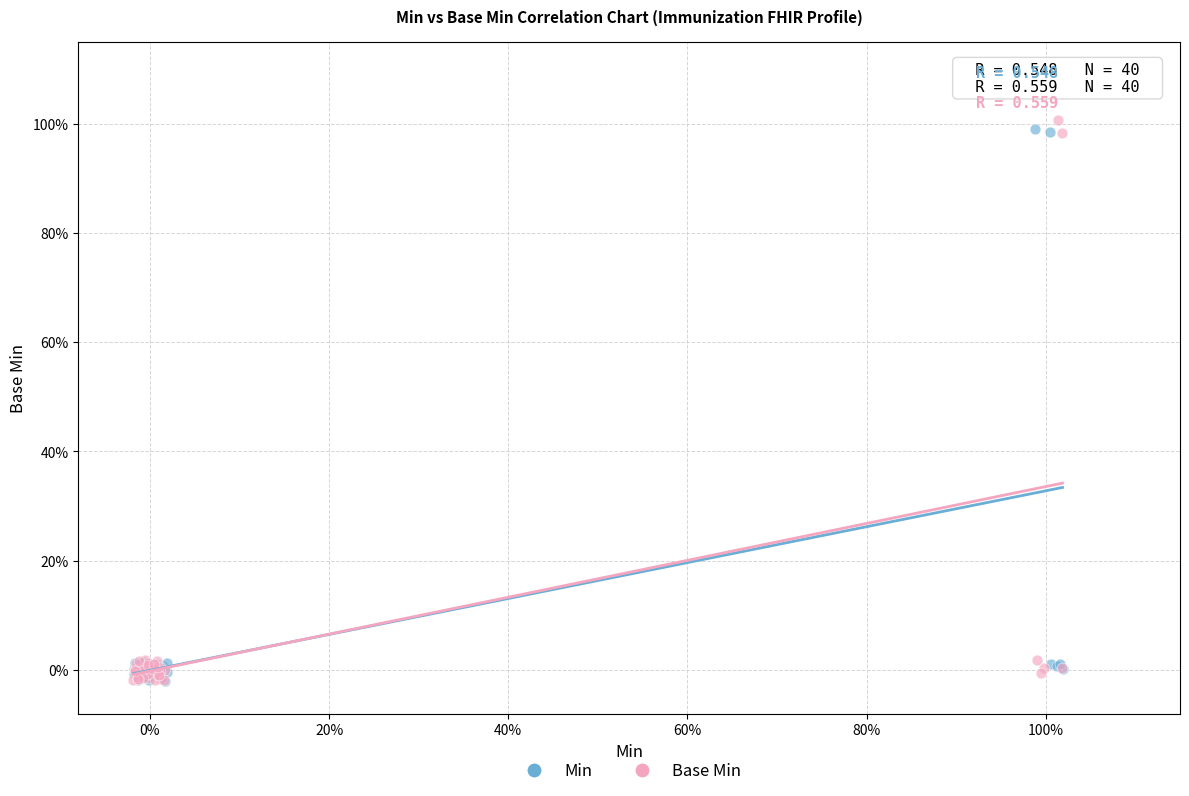

What are all the series names shown in the legend?

Min, Base Min